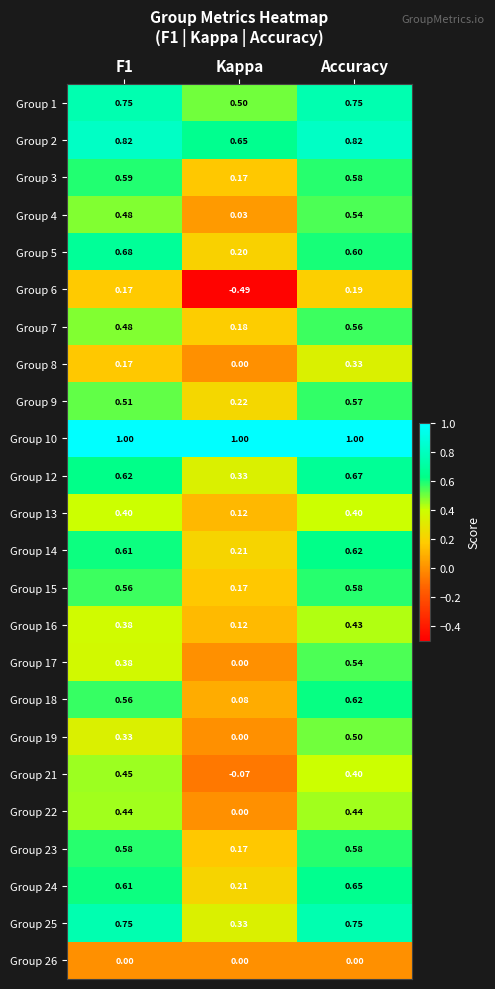

Count the number of data series in this chart.

24